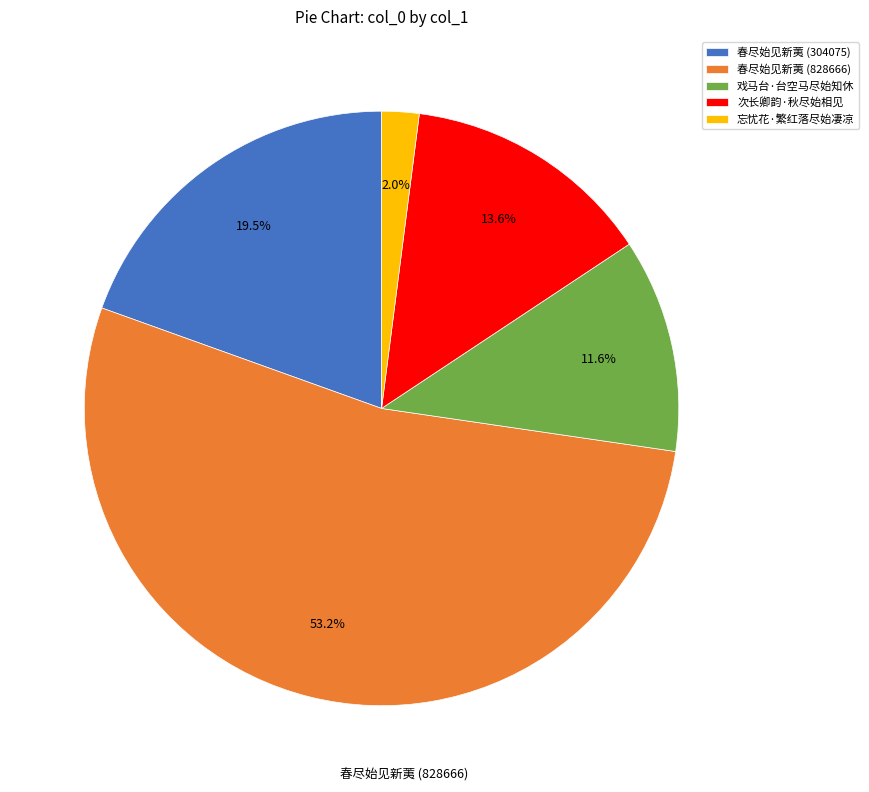

What is the largest slice in the pie chart?

春尽始见新荑 (828666)